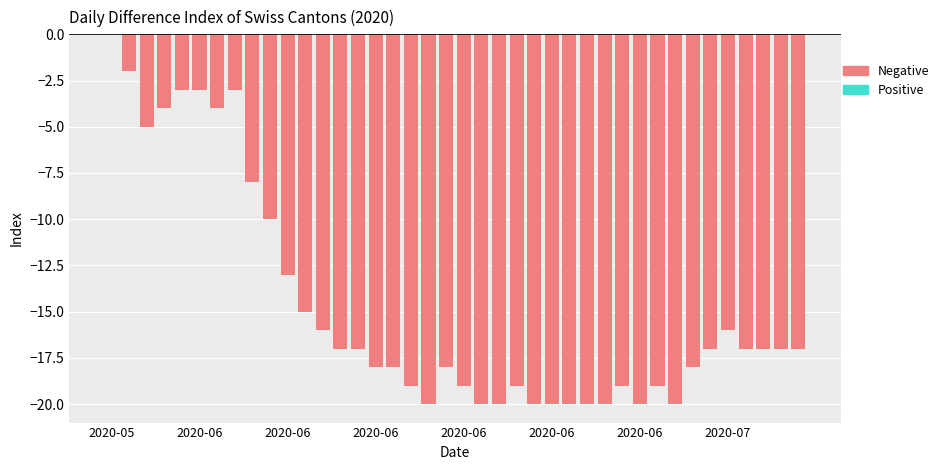

What is the sum of all values?

-588